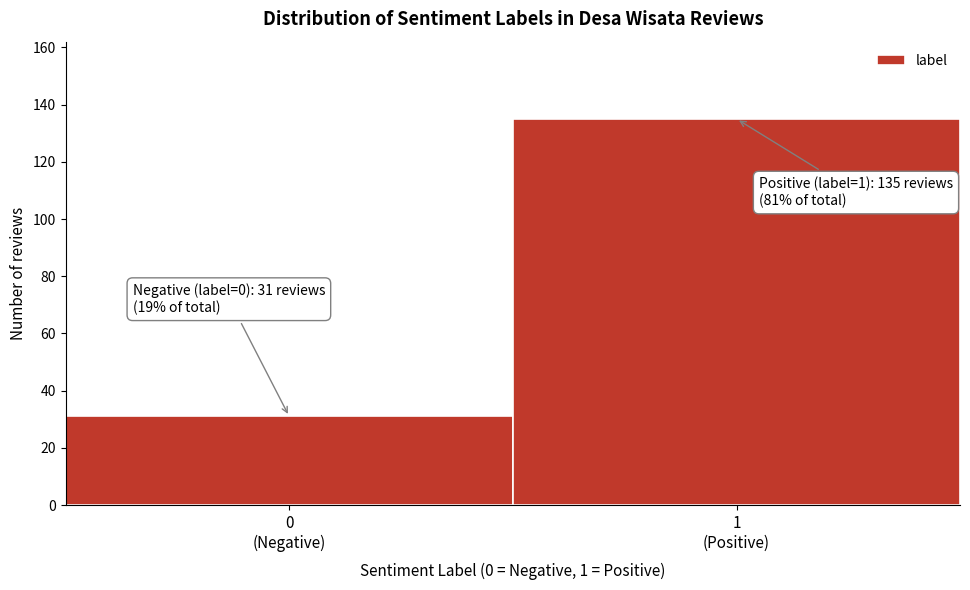

Reading right to left, what are all the values shown in this chart?

135	31